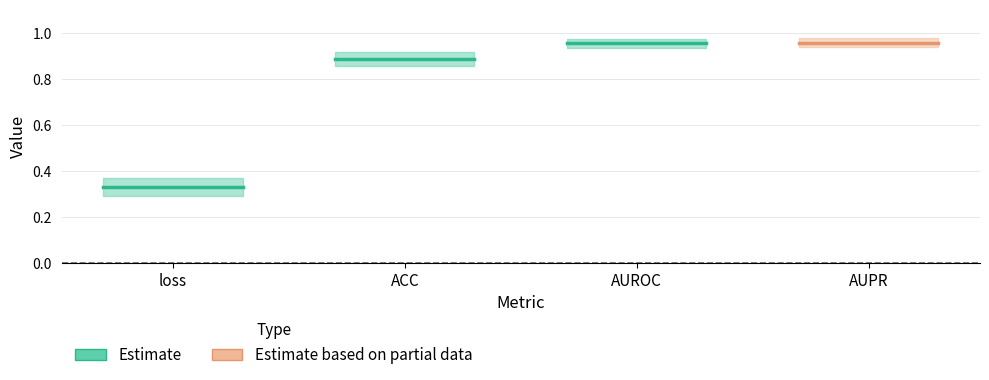

Reading right to left, what are all the values shown in this chart?

loss: 0.3	0.3
ACC: 0.9	0.9
AUROC: 1.0	1.0
AUPR: 1.0	1.0